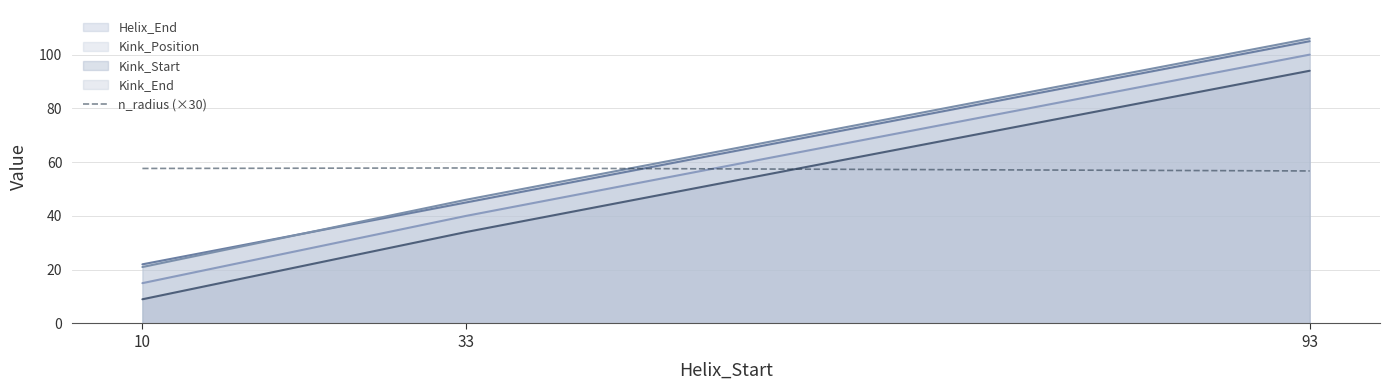

List the labels in order of Helix_End value, smallest first.

10, 33, 93